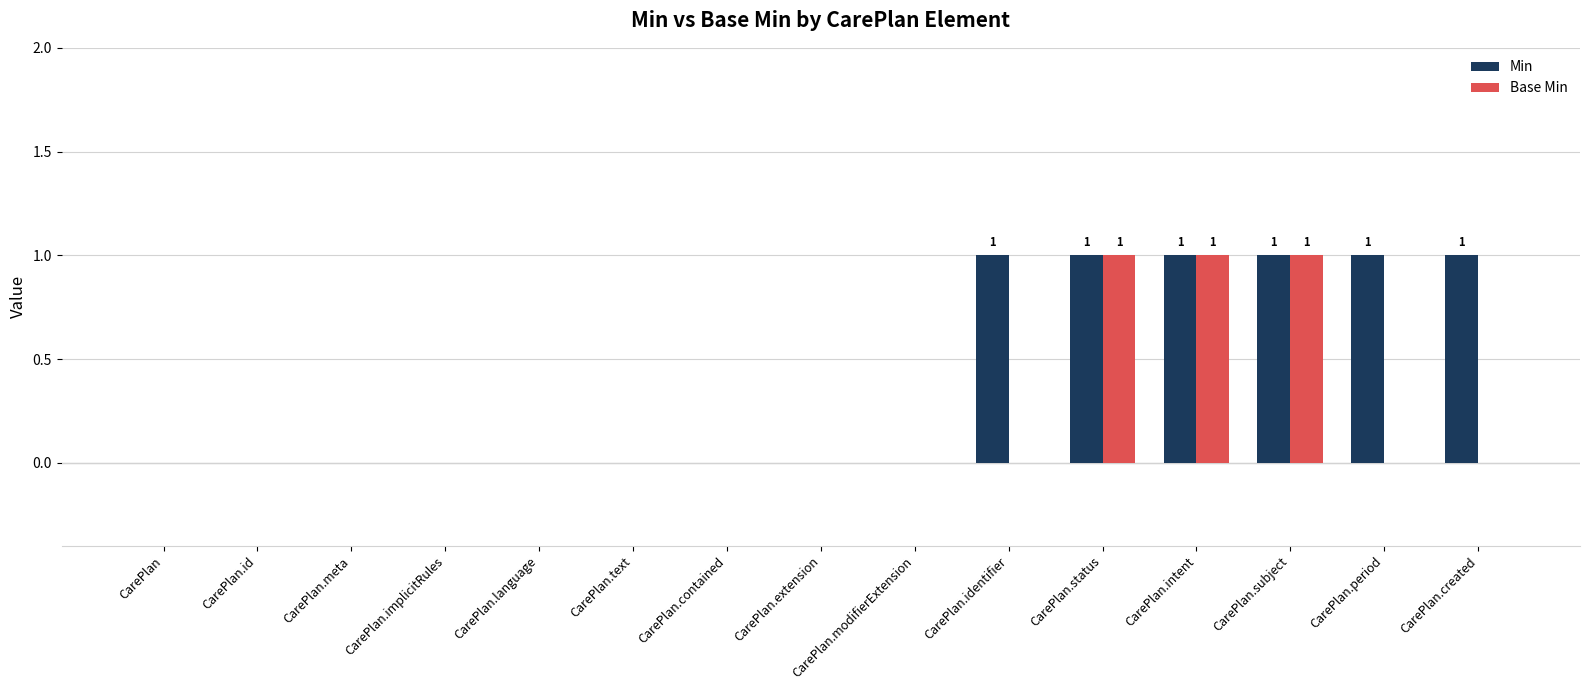

True or false: Base Min has a value of 0 at CarePlan.implicitRules.

True